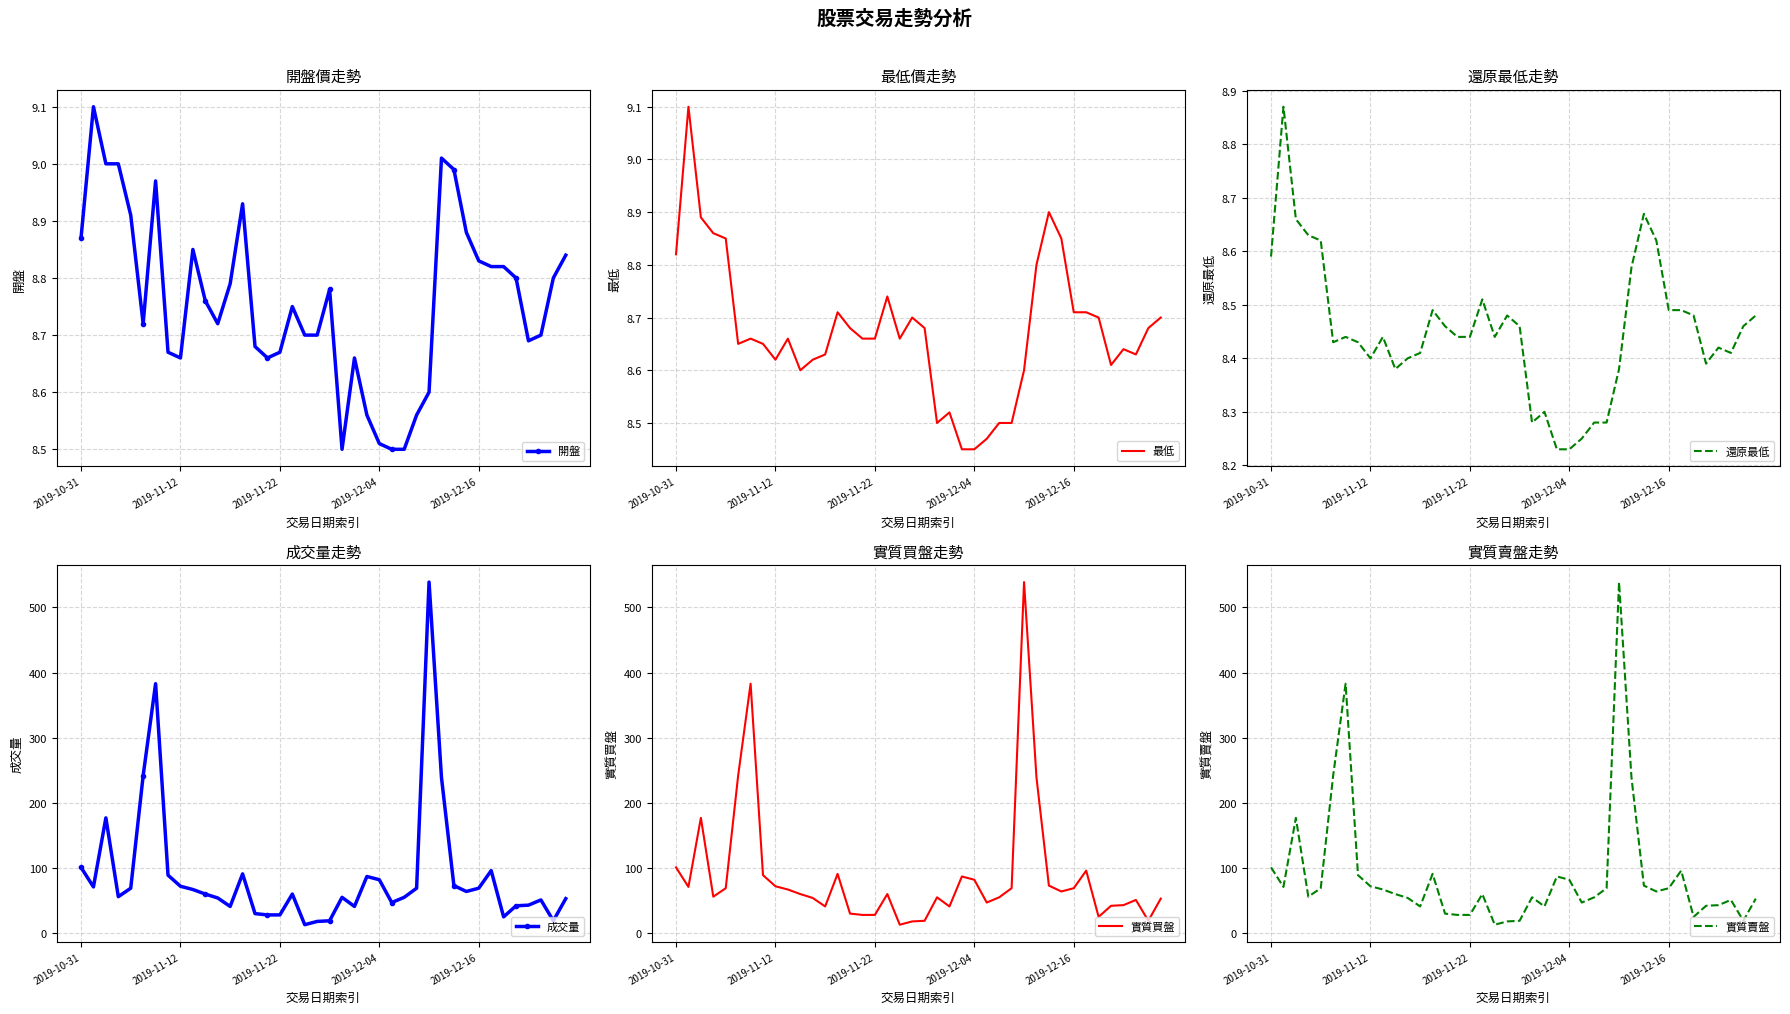

Reading left to right, extract all data points from this chart.

開盤: 8.9	9.1	9.0	9.0	8.9	8.7	9.0	8.7	8.7	8.8	8.8	8.7	8.8	8.9	8.7	8.7	8.7	8.8	8.7	8.7	8.8	8.5	8.7	8.6	8.5	8.5	8.5	8.6	8.6	9.0	9.0	8.9	8.8	8.8	8.8	8.8	8.7	8.7	8.8	8.8
最低: 8.8	9.1	8.9	8.9	8.8	8.7	8.7	8.7	8.6	8.7	8.6	8.6	8.6	8.7	8.7	8.7	8.7	8.7	8.7	8.7	8.7	8.5	8.5	8.4	8.4	8.5	8.5	8.5	8.6	8.8	8.9	8.8	8.7	8.7	8.7	8.6	8.6	8.6	8.7	8.7
還原最低: 8.6	8.9	8.7	8.6	8.6	8.4	8.4	8.4	8.4	8.4	8.4	8.4	8.4	8.5	8.5	8.4	8.4	8.5	8.4	8.5	8.5	8.3	8.3	8.2	8.2	8.2	8.3	8.3	8.4	8.6	8.7	8.6	8.5	8.5	8.5	8.4	8.4	8.4	8.5	8.5
成交量: 101.0	71.0	177.0	56.0	69.0	242.0	383.0	89.0	72.0	67.0	60.0	54.0	41.0	91.0	30.0	28.0	28.0	60.0	13.0	18.0	19.0	55.0	41.0	87.0	82.0	47.0	55.0	69.0	539.0	239.0	73.0	64.0	69.0	96.0	25.0	42.0	43.0	51.0	19.0	53.0
實質買盤: 101.0	71.0	177.0	56.0	69.0	242.0	383.0	89.0	72.0	67.0	60.0	54.0	41.0	91.0	30.0	28.0	28.0	60.0	13.0	18.0	19.0	55.0	41.0	87.0	82.0	47.0	55.0	69.0	539.0	239.0	73.0	64.0	69.0	96.0	25.0	42.0	43.0	51.0	19.0	53.0
實質賣盤: 101.0	71.0	177.0	56.0	69.0	242.0	383.0	89.0	72.0	67.0	60.0	54.0	41.0	91.0	30.0	28.0	28.0	60.0	13.0	18.0	19.0	55.0	41.0	87.0	82.0	47.0	55.0	69.0	539.0	239.0	73.0	64.0	69.0	96.0	25.0	42.0	43.0	51.0	19.0	53.0